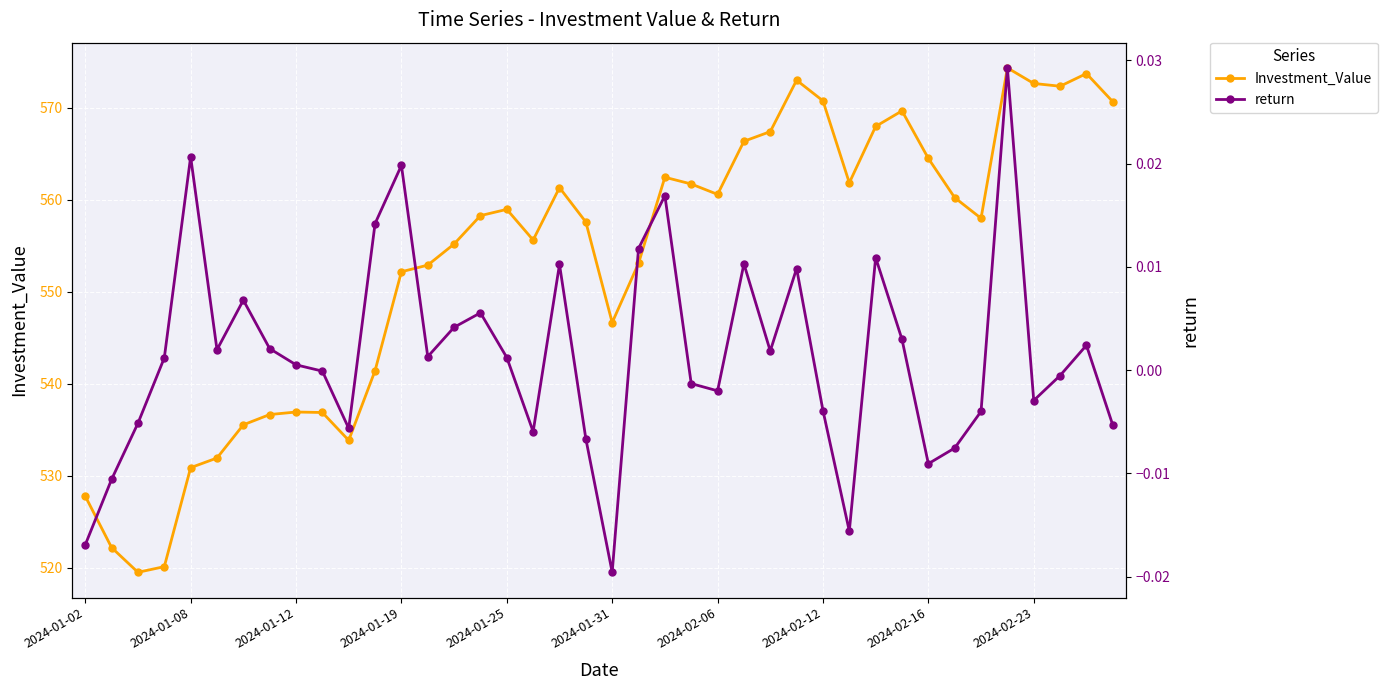

Is it true that Investment_Value equals 552.9 at 13?

True